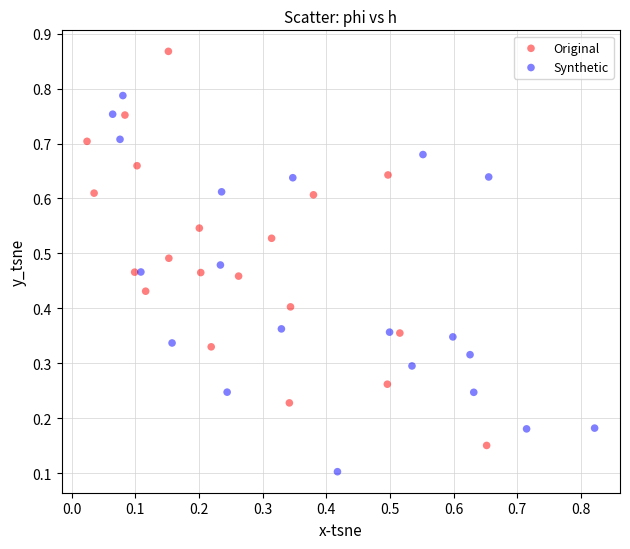

Which series reaches the minimum Y coordinate?

Synthetic